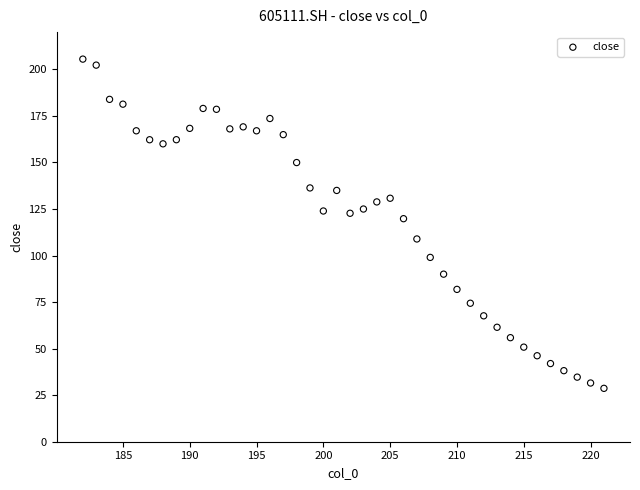

What Y value in the scatter plot is closest to 117?

119.8